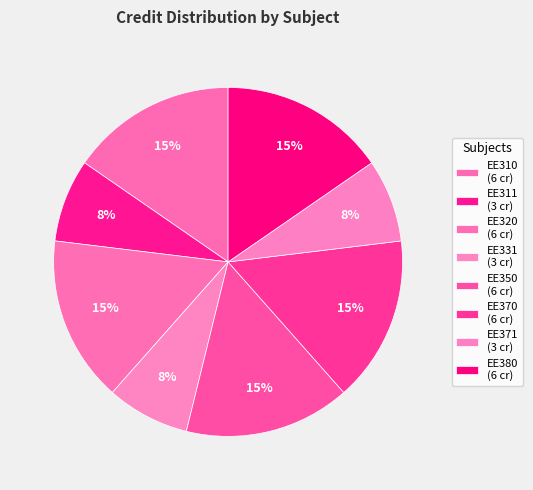

Does any single category account for the majority?

No